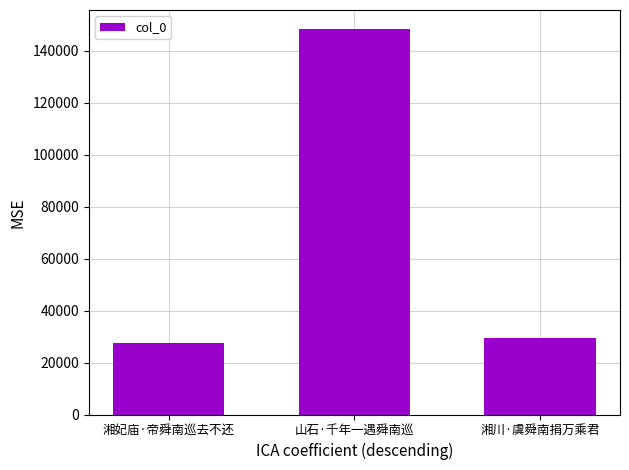

What is the value of the 1st bar from the left?

27361